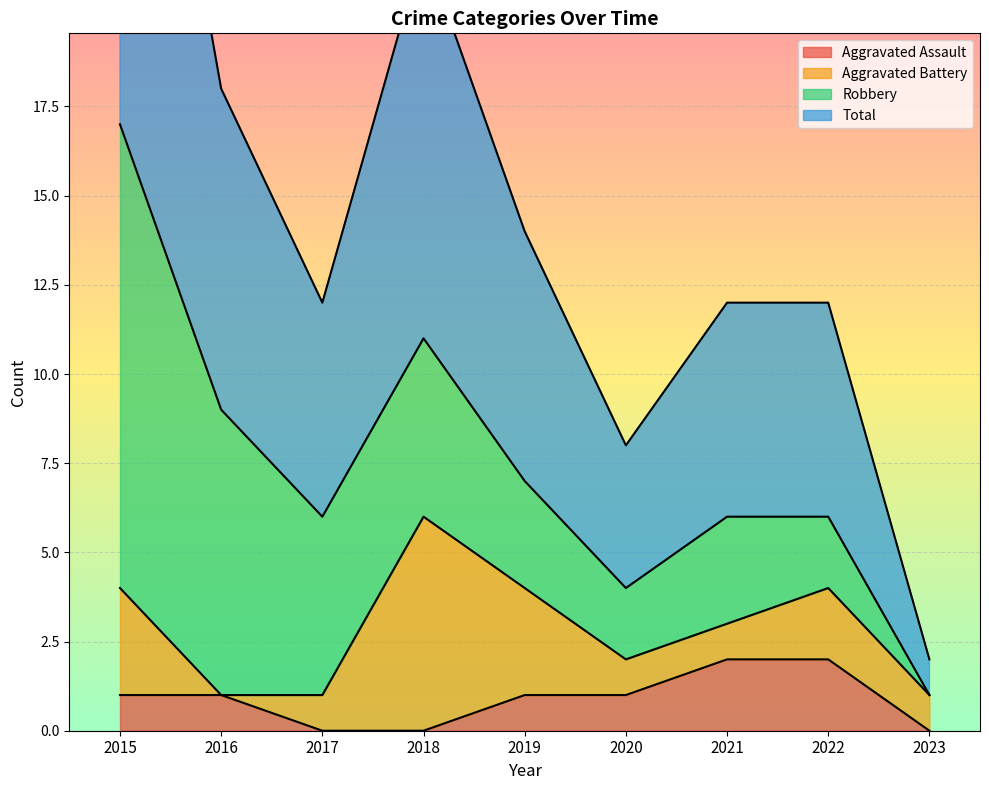

Which series has the widest spread of values?

Total